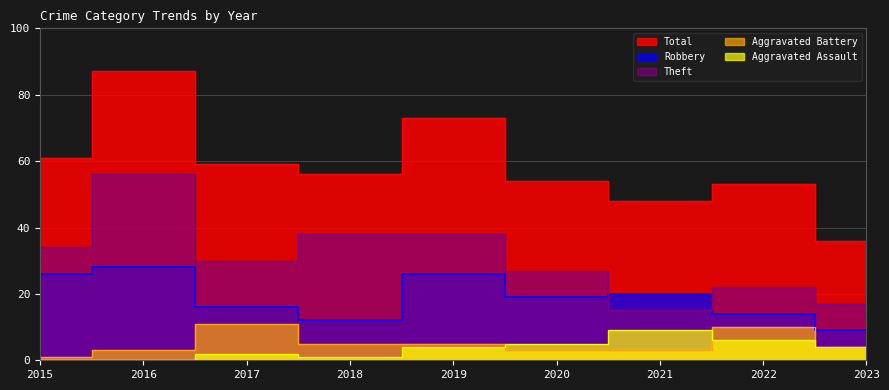

Where is the first local maximum for Aggravated Assault?

2017